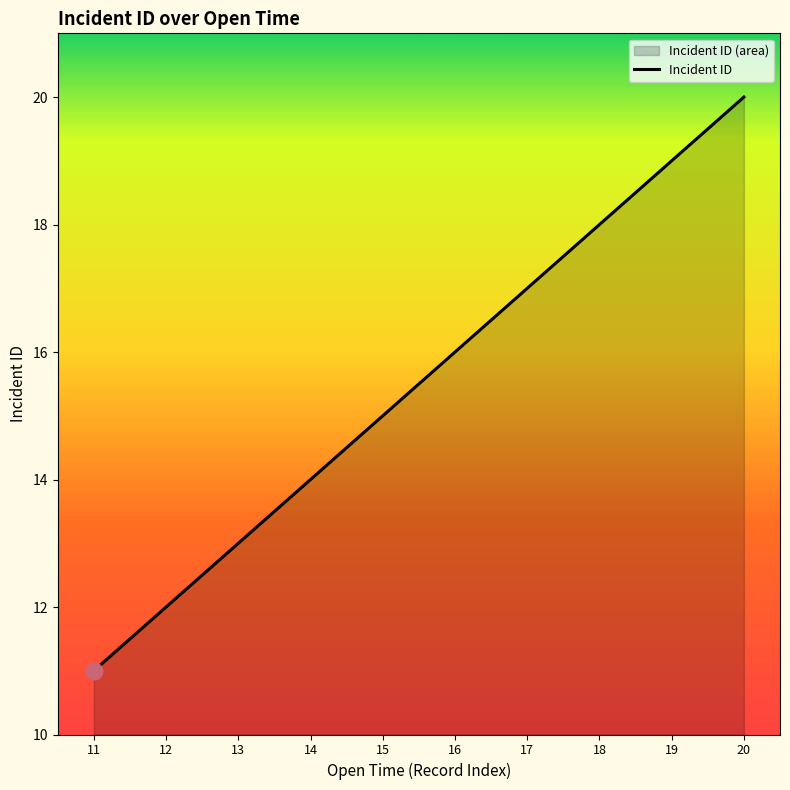

True or false: the data shows 20 at 20.

True